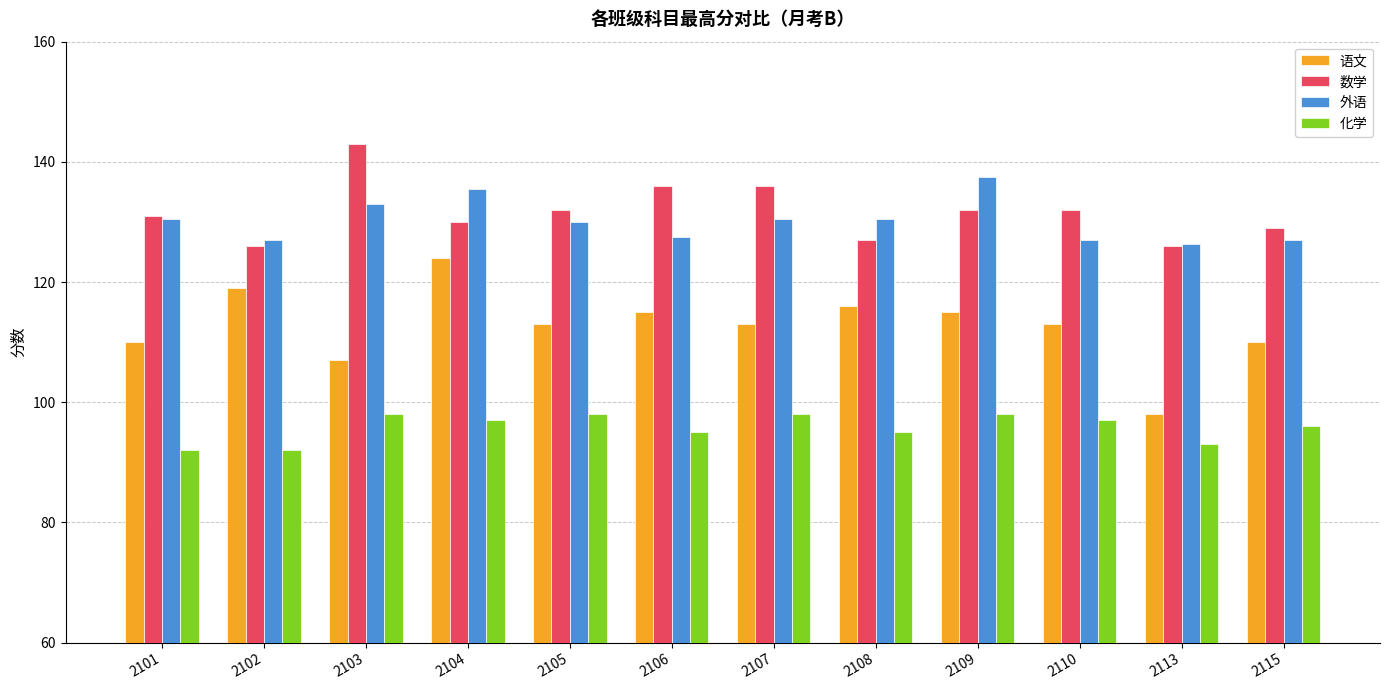

What is the lowest value of the 语文 series?

98.0